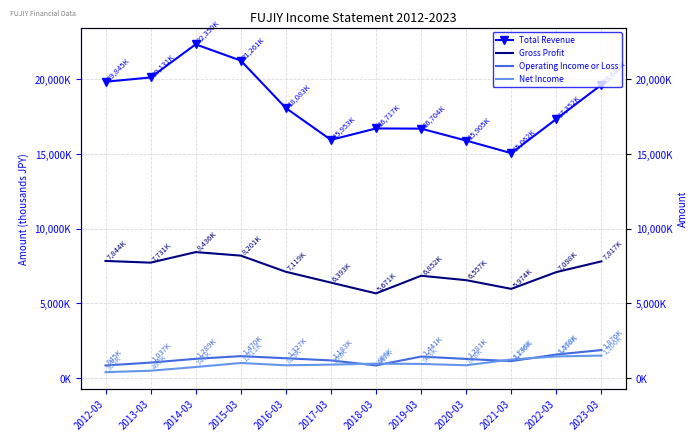

What are all the series names shown in the legend?

Total Revenue, Gross Profit, Operating Income or Loss, Net Income